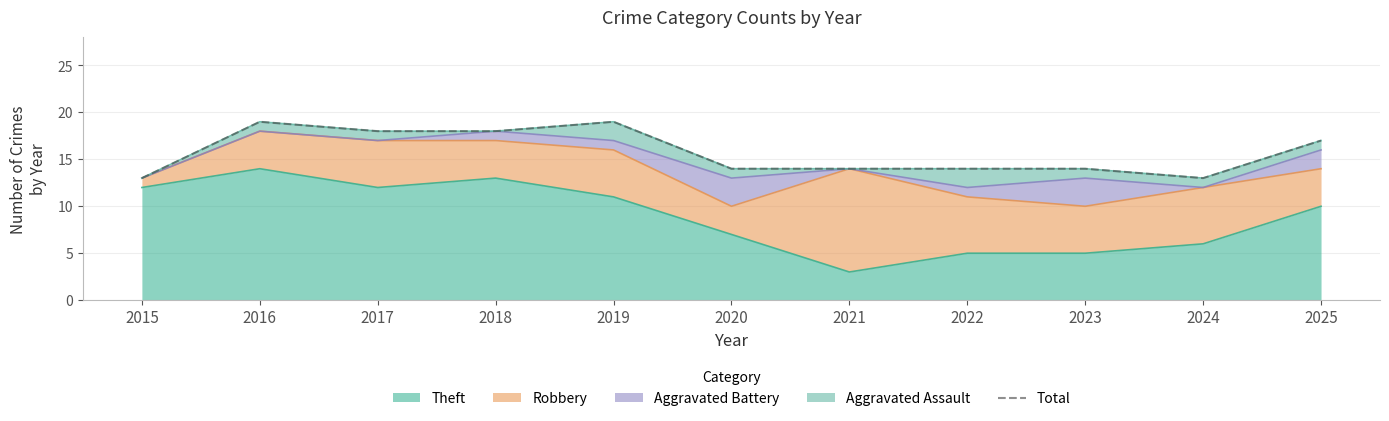

Is it true that the value at 2016 is 19?

True